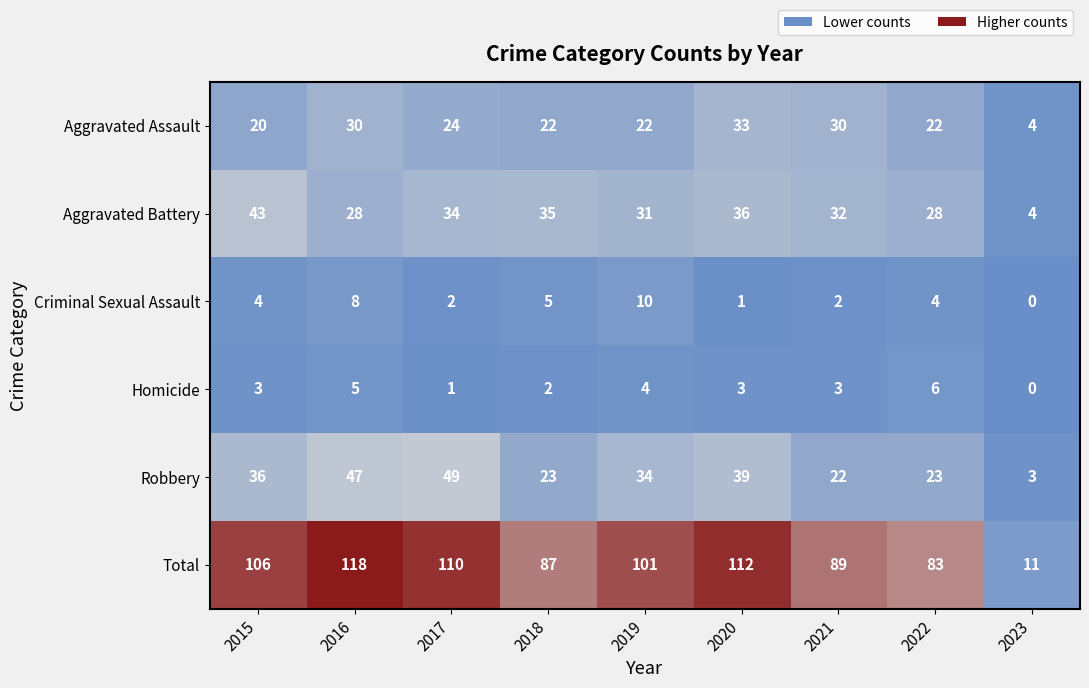

What is the sum of all Criminal Sexual Assault values?

36